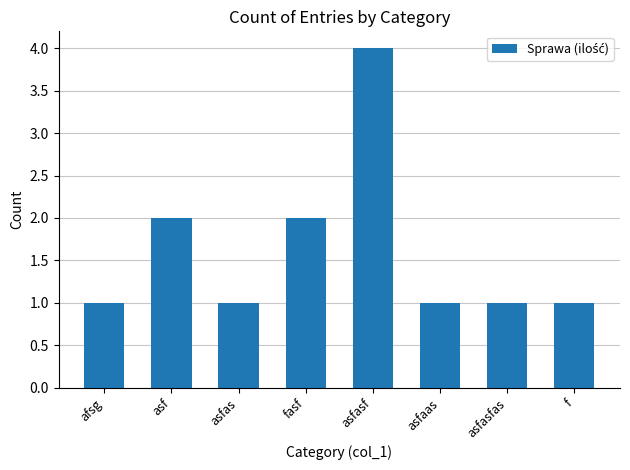

What is the maximum value shown in the chart?

4